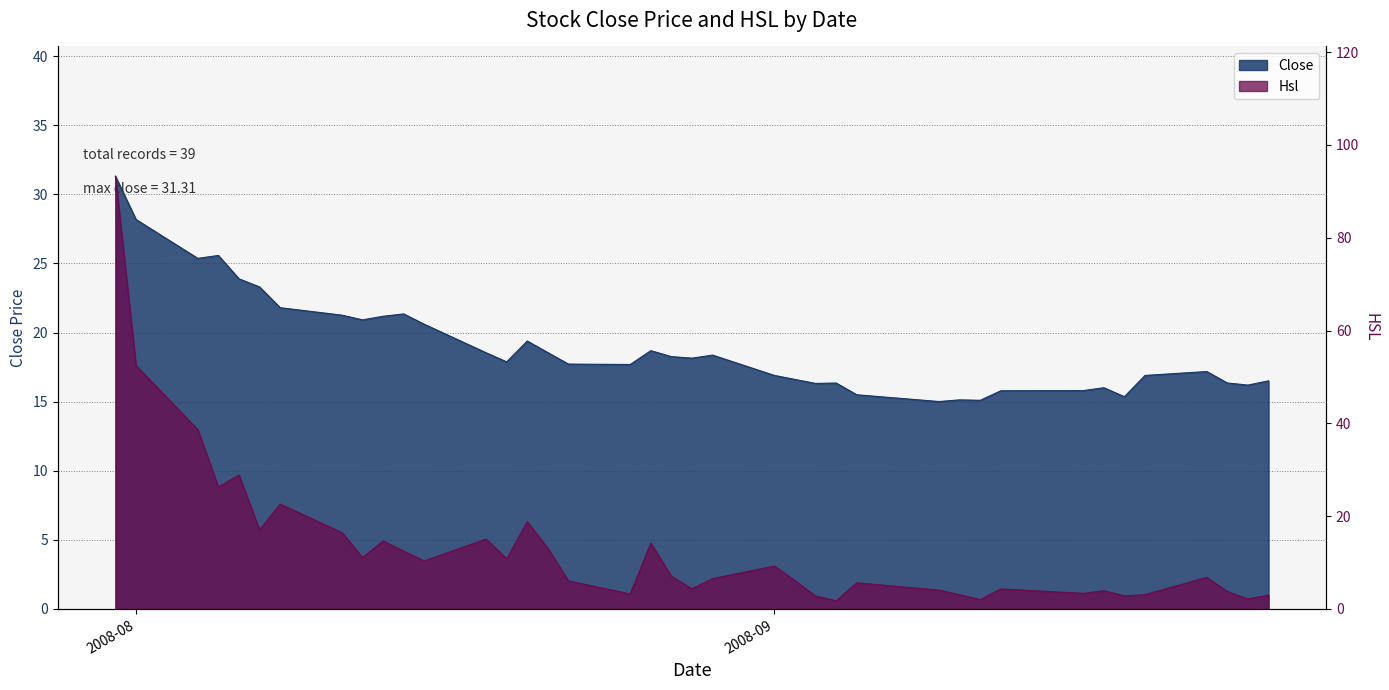

Which category has the highest value in the Hsl series?

2008-07-31